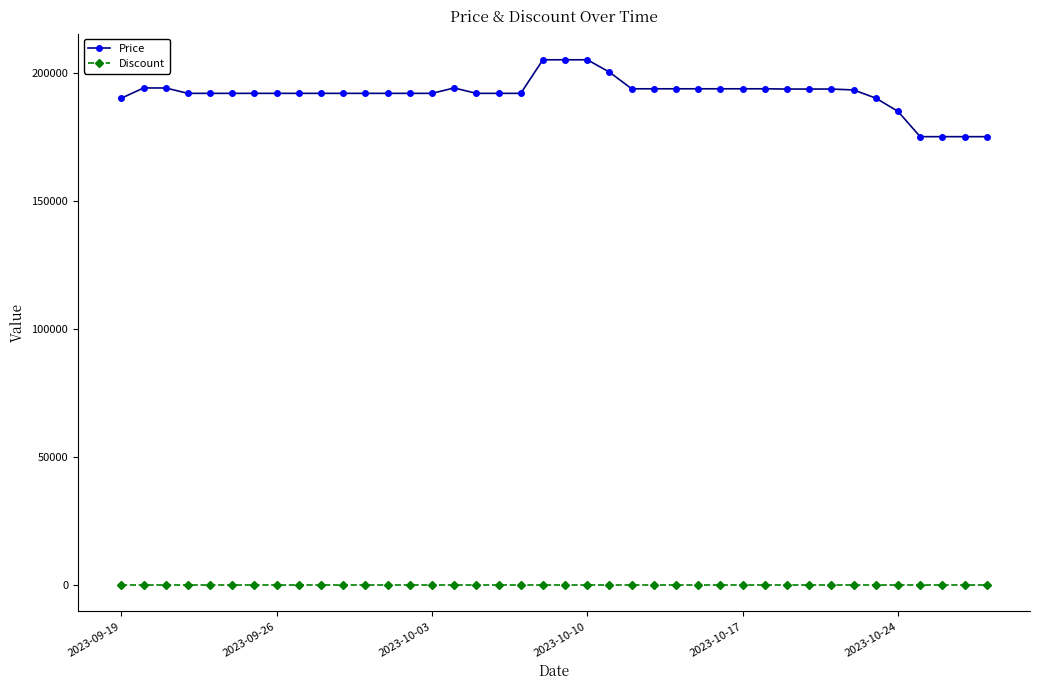

True or false: Discount and Price cross at least once.

False